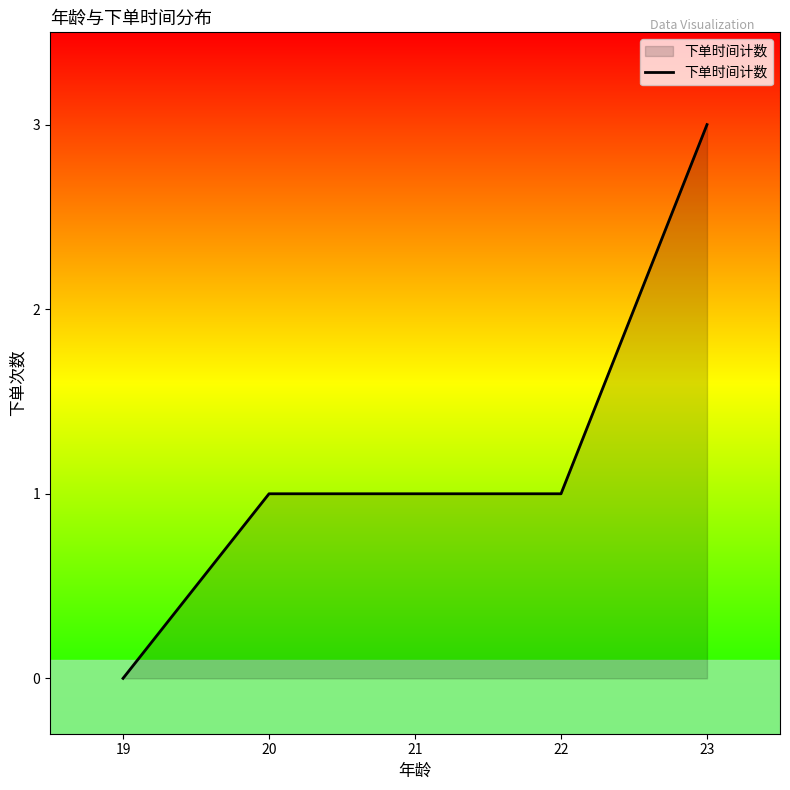

Count the number of data series in this chart.

1